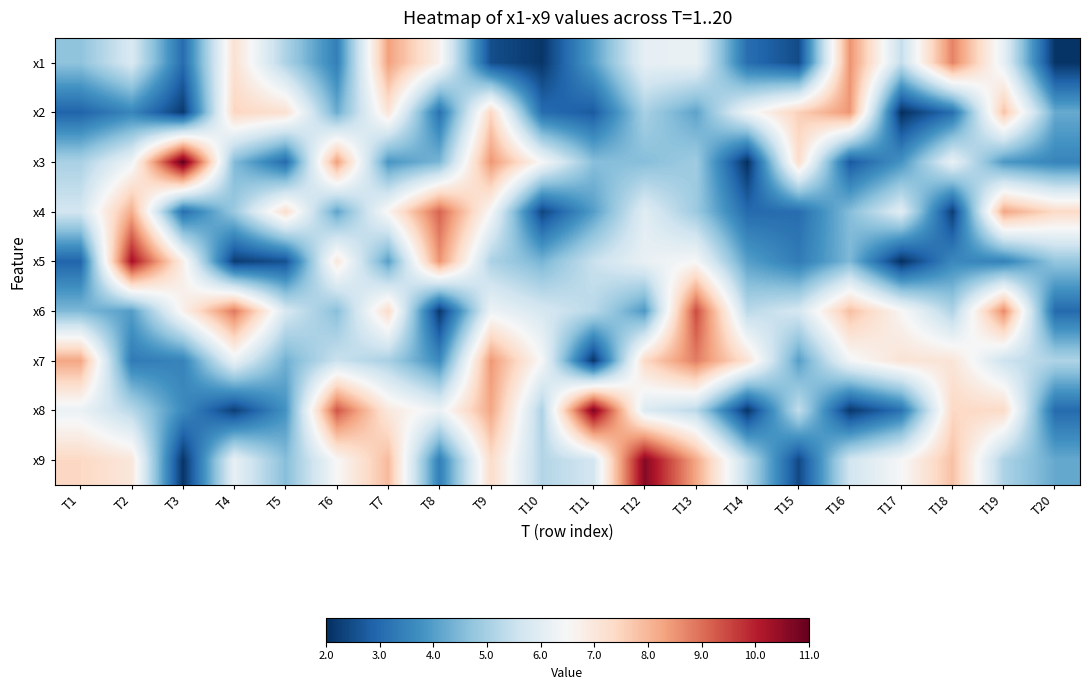

At which category is the sum across all series the highest?

T9